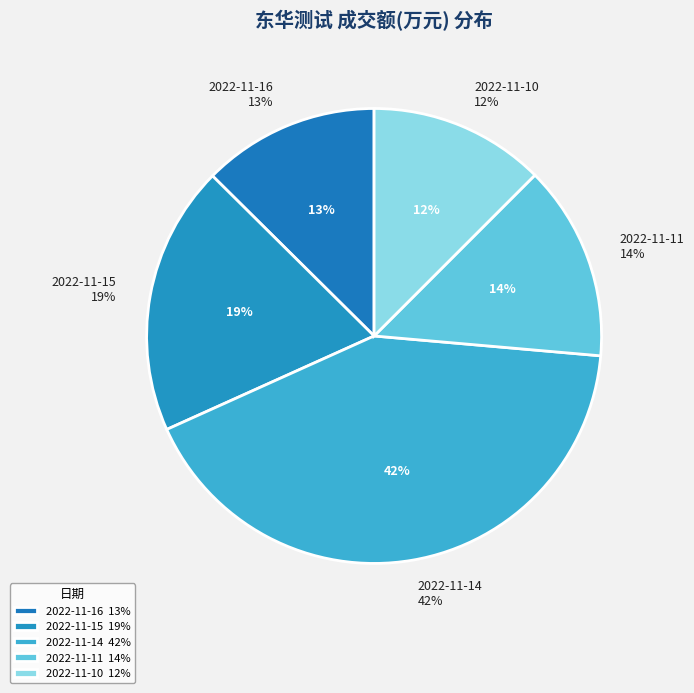

Is there any slice that represents more than half of the pie?

No